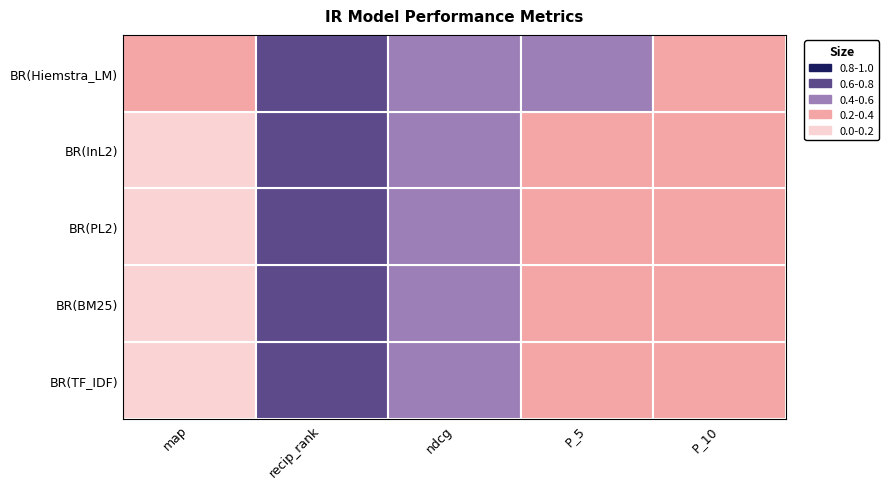

Reading left to right, what are all the values shown in this chart?

BR(TF_IDF): map=0.2	recip_rank=0.7	ndcg=0.4	P_5=0.3	P_10=0.3
BR(BM25): map=0.2	recip_rank=0.7	ndcg=0.4	P_5=0.3	P_10=0.3
BR(PL2): map=0.2	recip_rank=0.7	ndcg=0.4	P_5=0.3	P_10=0.3
BR(InL2): map=0.2	recip_rank=0.7	ndcg=0.4	P_5=0.4	P_10=0.3
BR(Hiemstra_LM): map=0.2	recip_rank=0.8	ndcg=0.5	P_5=0.4	P_10=0.3